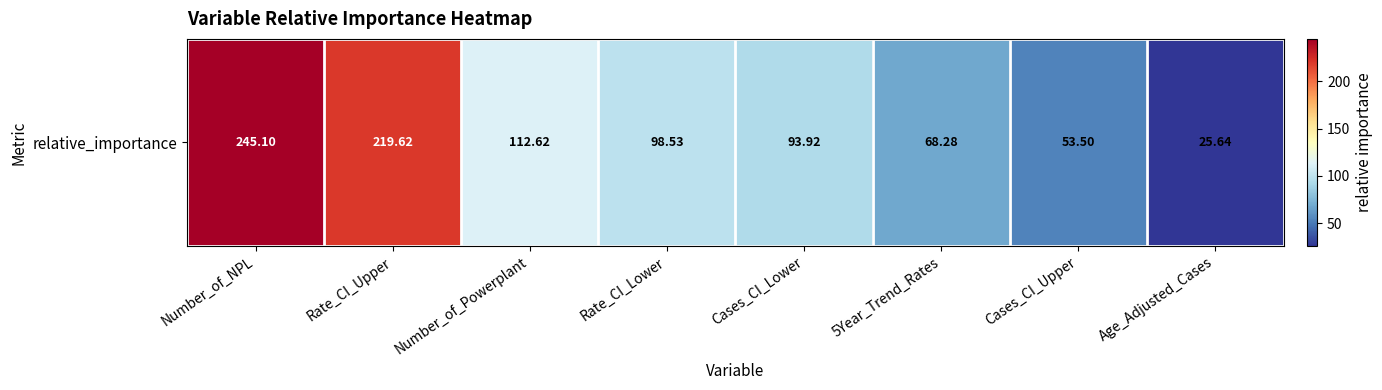

What is the difference between the maximum and minimum values?

219.5